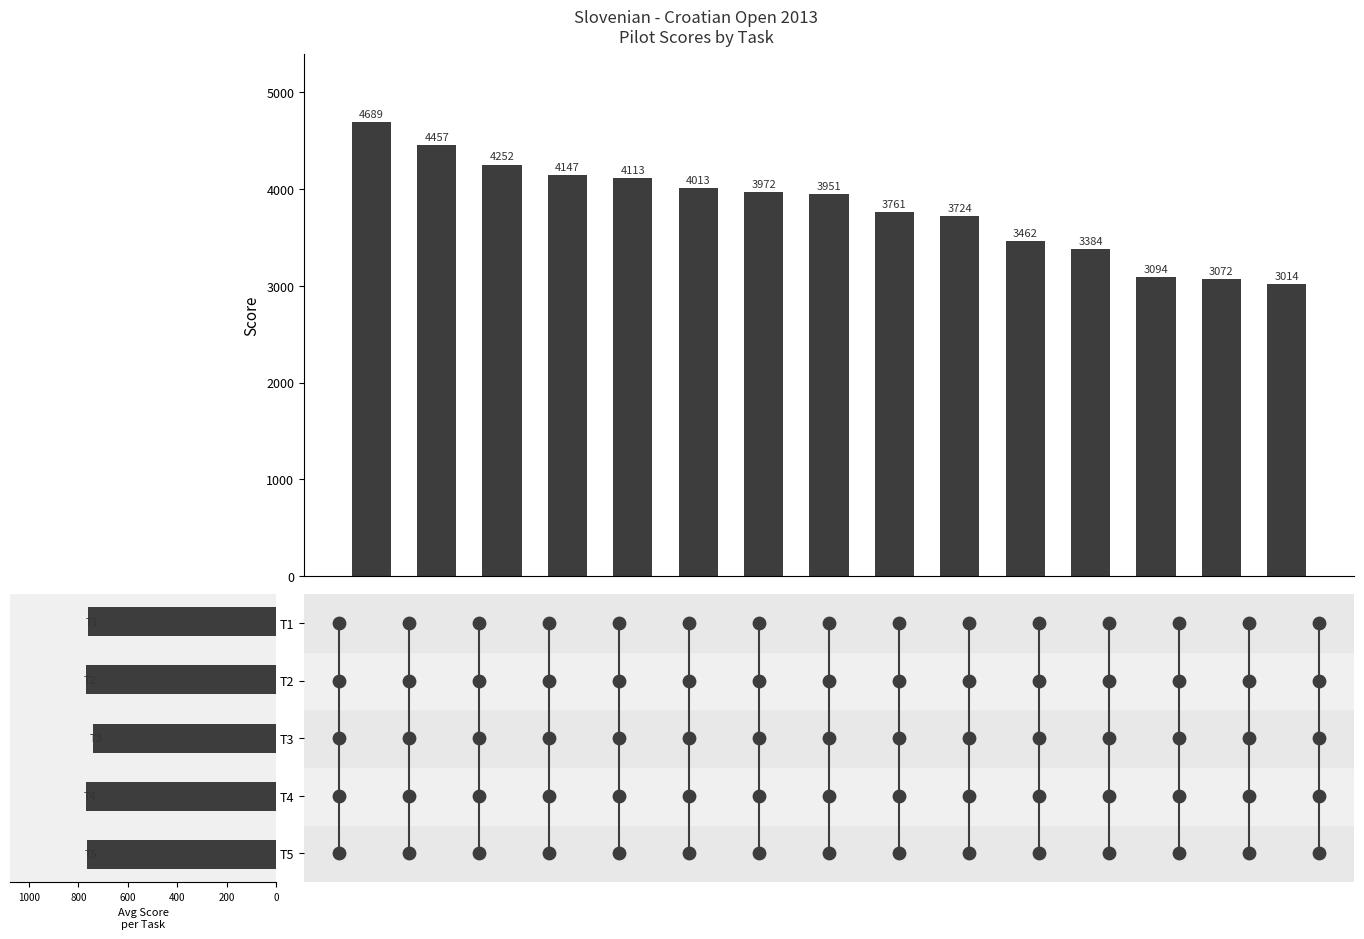

What is the change in value from 8 to 9?

-37